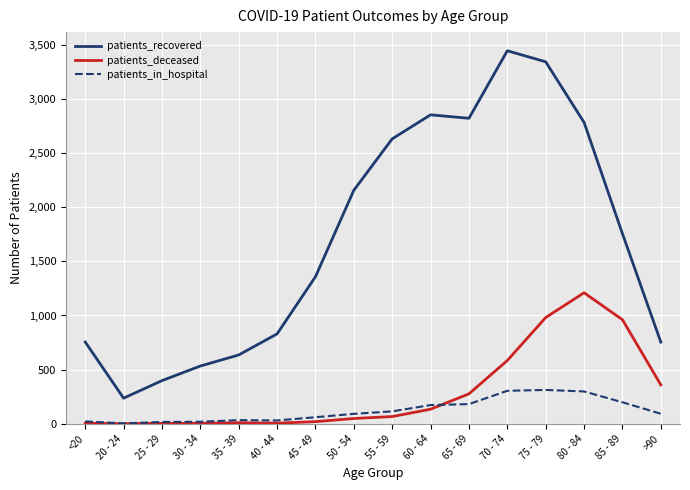

What is the difference between the patients_recovered values at 20 - 24 and 80 - 84?

2548